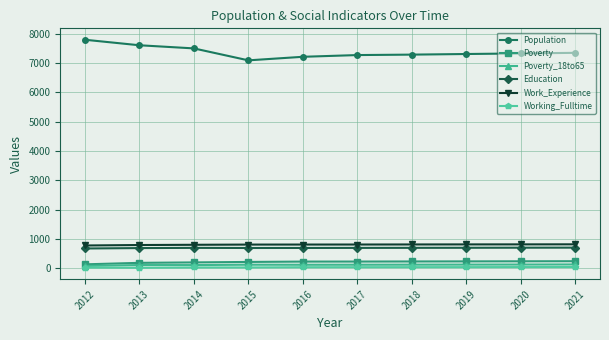

Which series has the widest spread of values?

Population